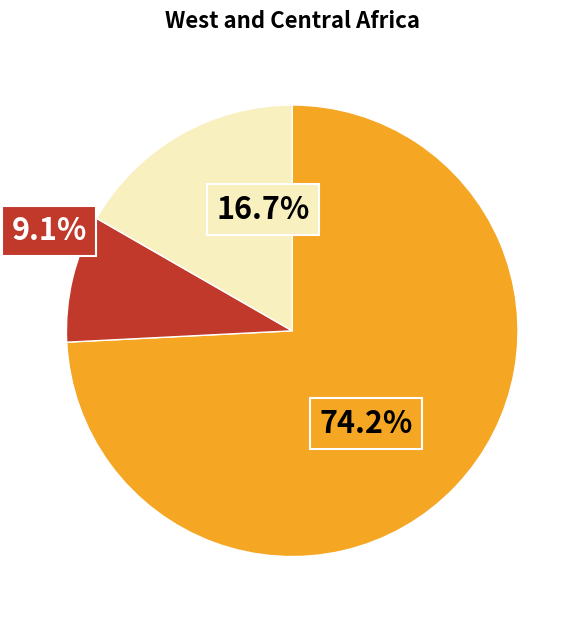

Is there any slice that represents more than half of the pie?

Yes